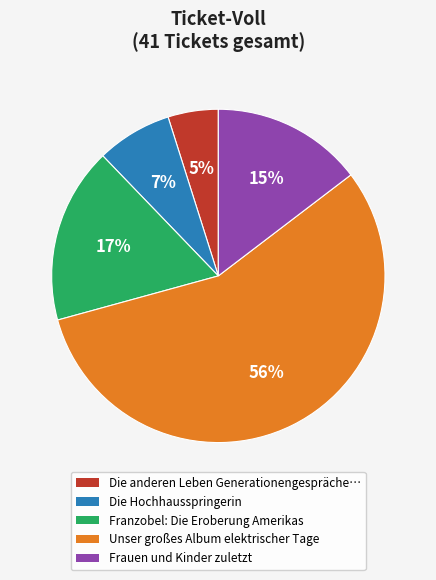

To the nearest percent, what is the difference between the largest and smallest slice percentages?

51%